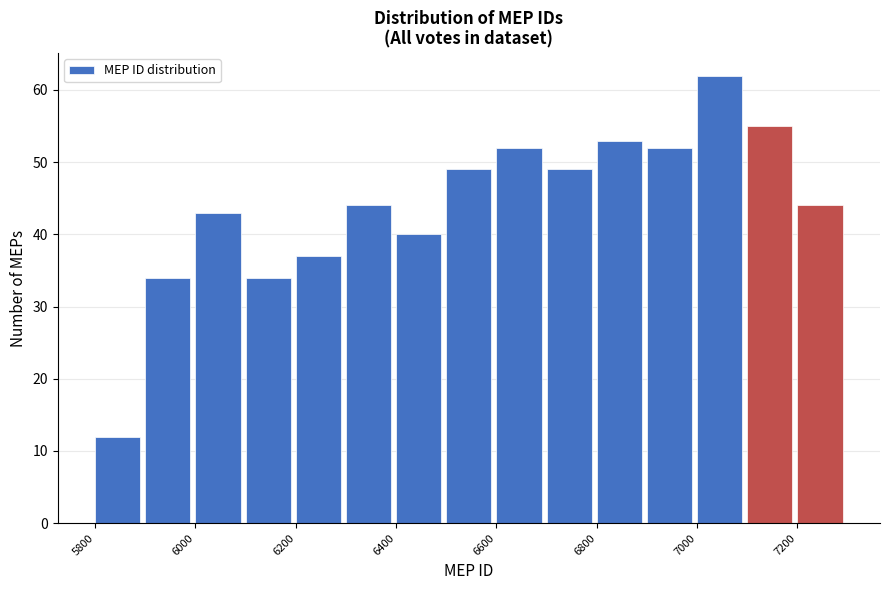

Over which range of the x-axis is the bar tallest?

7000 to 7100